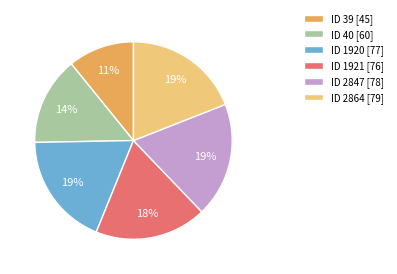

To the nearest percent, what is the difference between the largest and smallest slice percentages?

8%